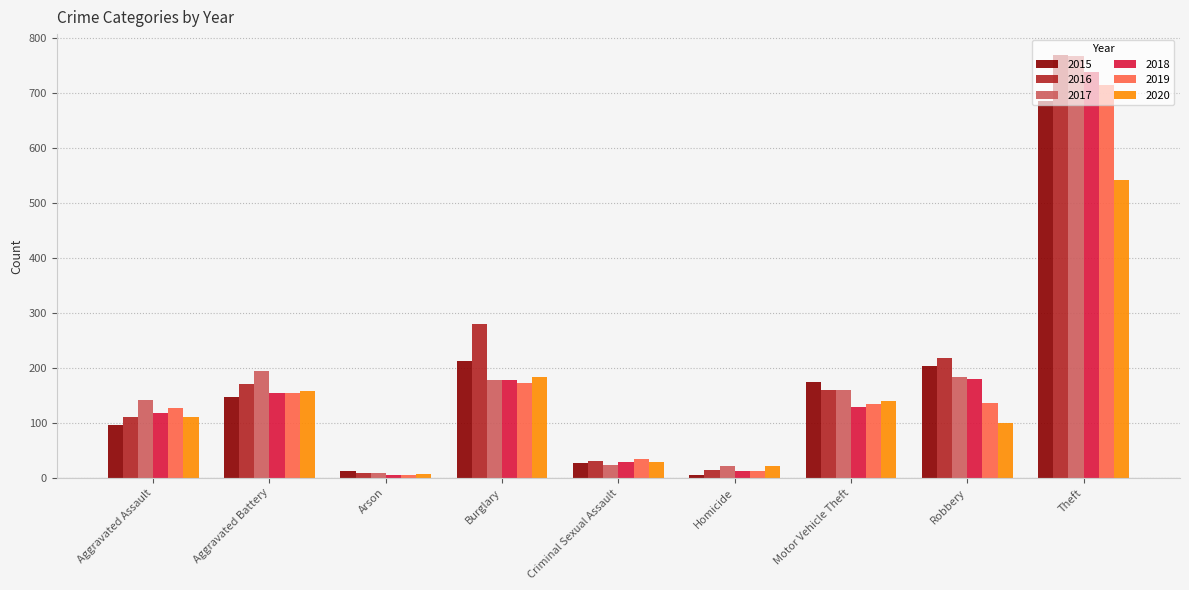

Which category has the highest value in the 2015 series?

Theft